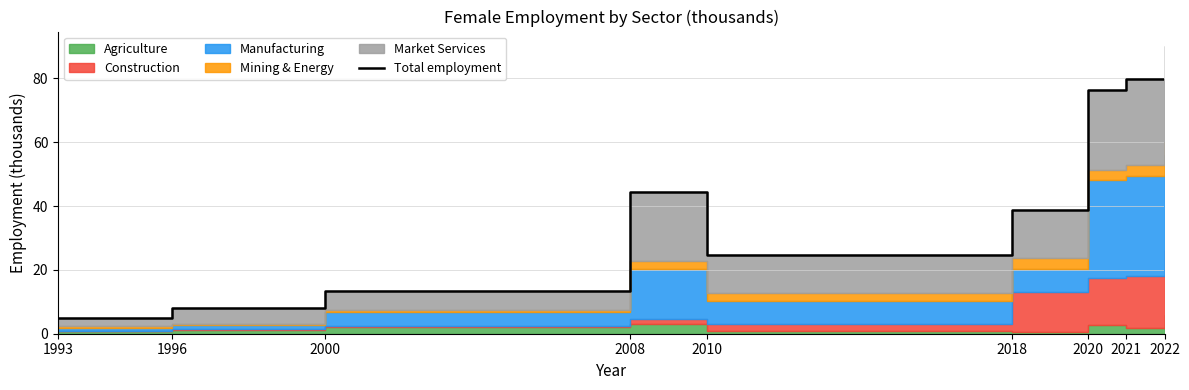

At which category does the data reach its first local valley?

2010